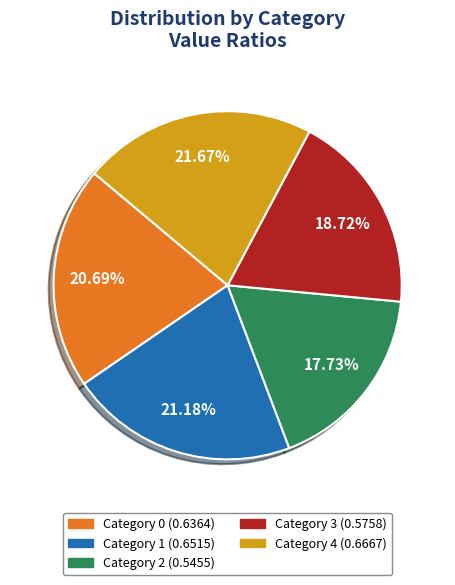

Does any single category account for the majority?

No